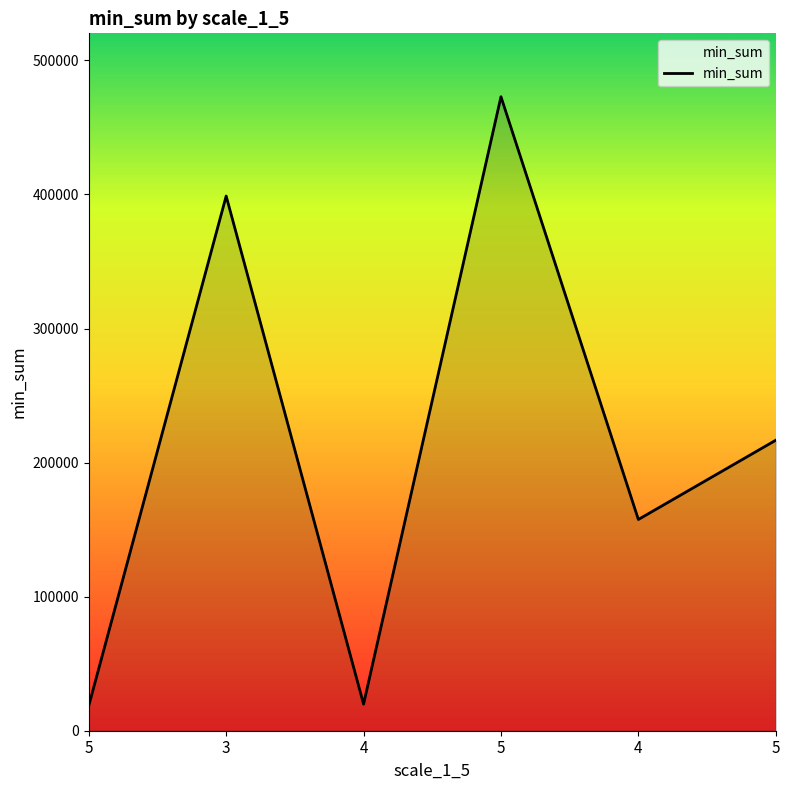

True or false: the data shows 472882 at 5.

True